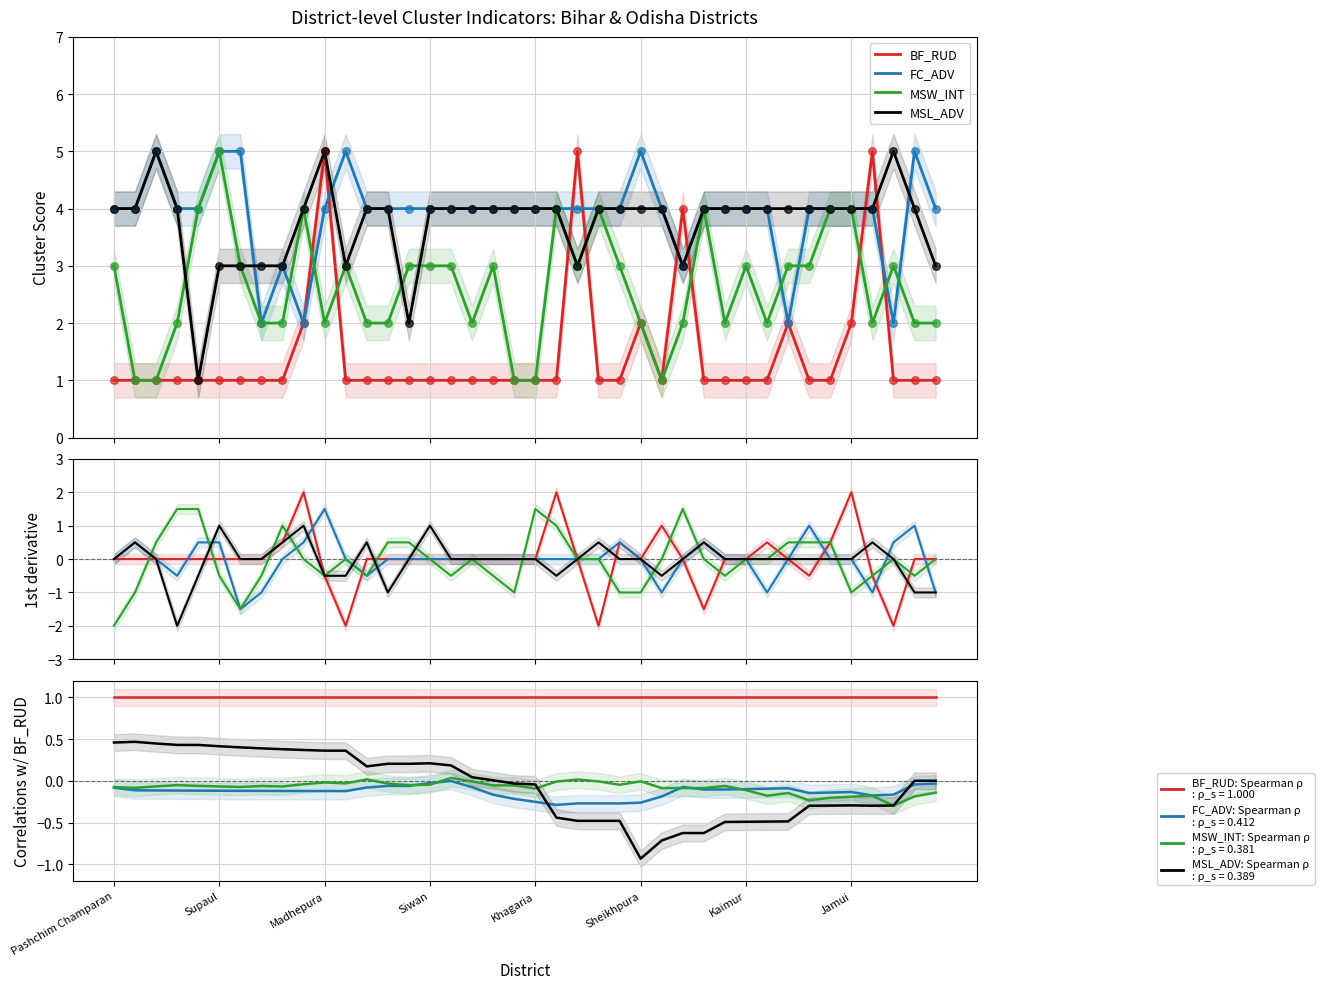

At how many categories does at least one series exceed 0?

40